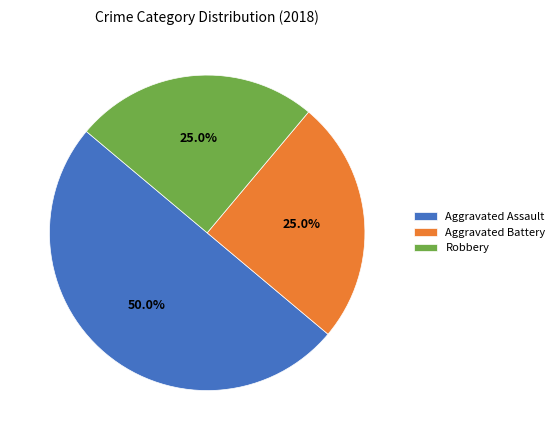

Is it true that Aggravated Assault is 50% of the pie?

True